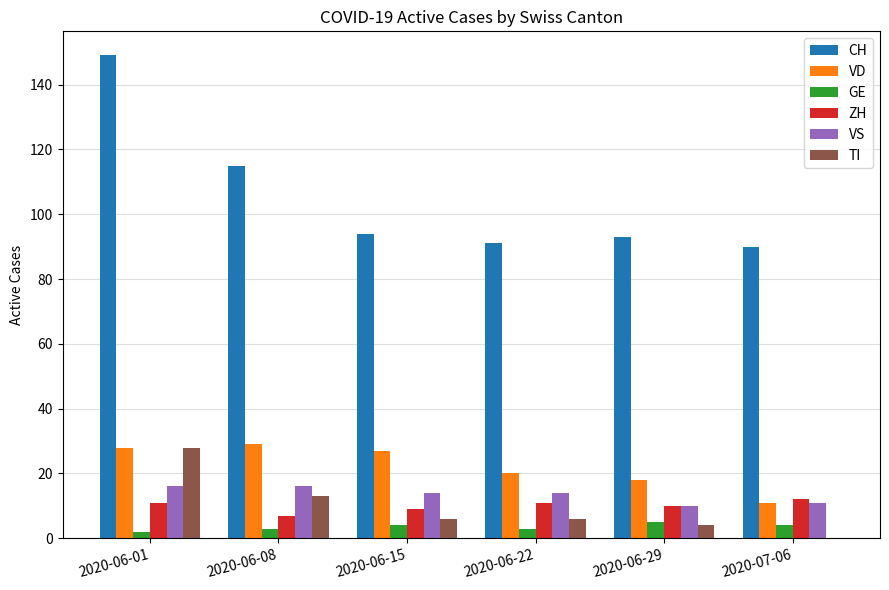

Is the value of ZH at 2020-06-29 greater than the value of VD at 2020-06-22?

No